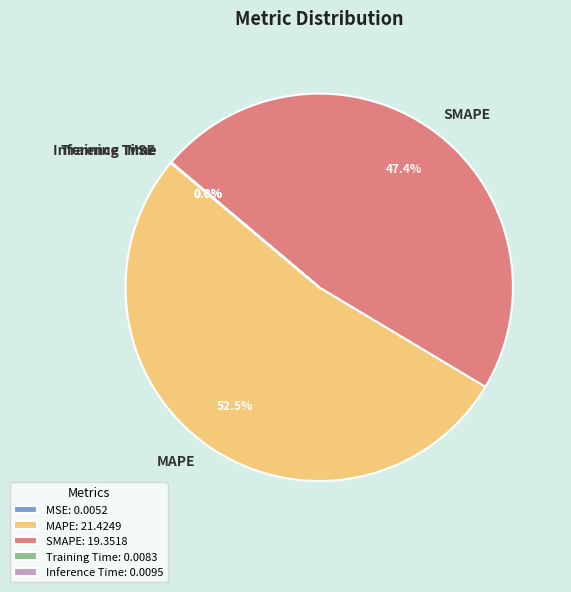

What is the largest slice in the pie chart?

MAPE